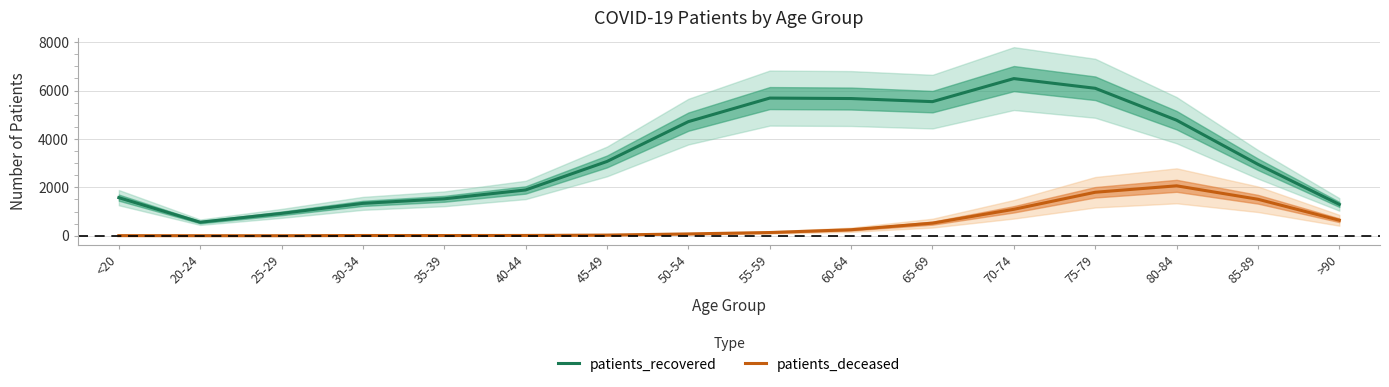

Which has a higher value, >90 or 40-44?

40-44